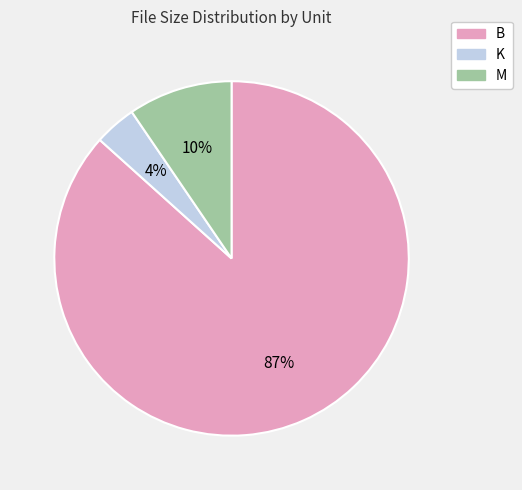

How many slices are in this pie chart?

3